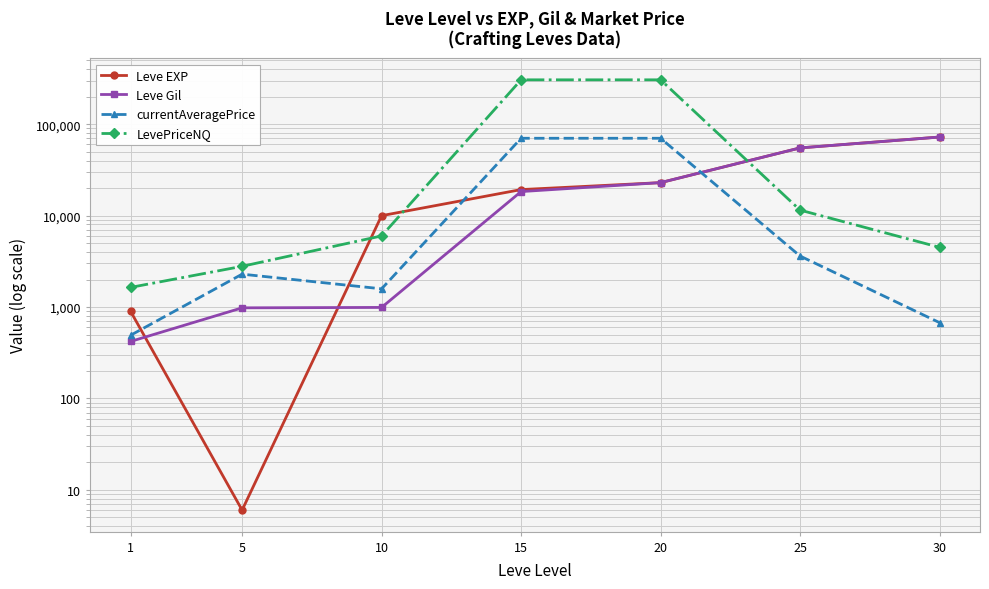

Is it true that Leve EXP equals 72430.0 at 30?

True